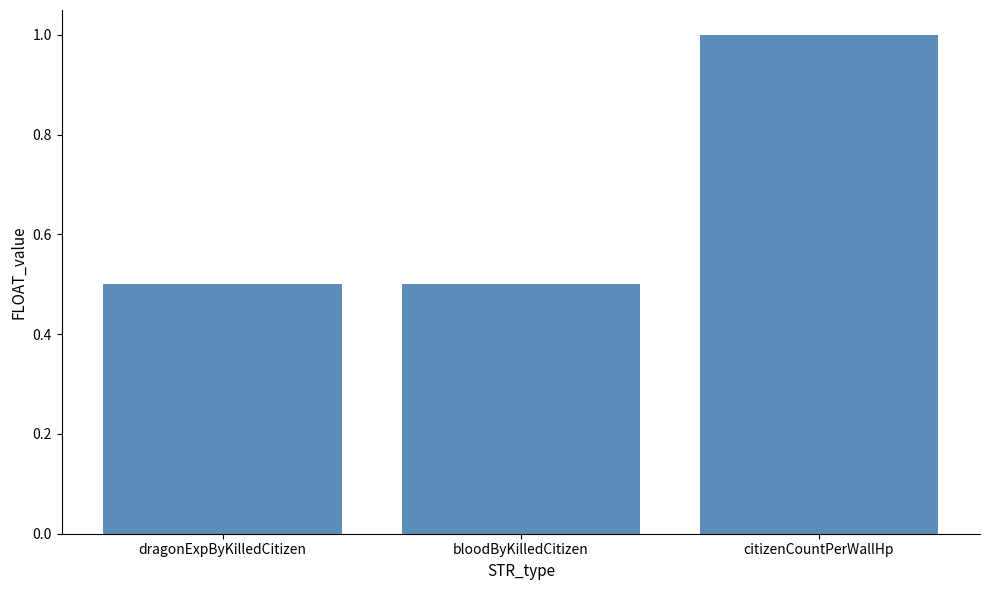

What is the average value?

0.7